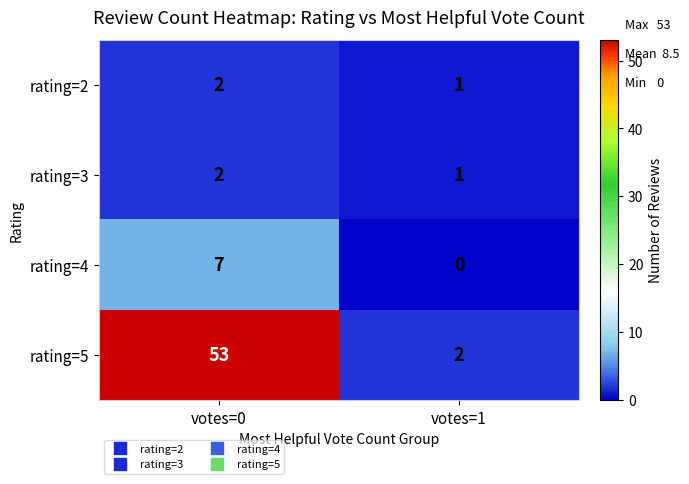

Rank the categories by rating=2 value from highest to lowest.

votes=0, votes=1